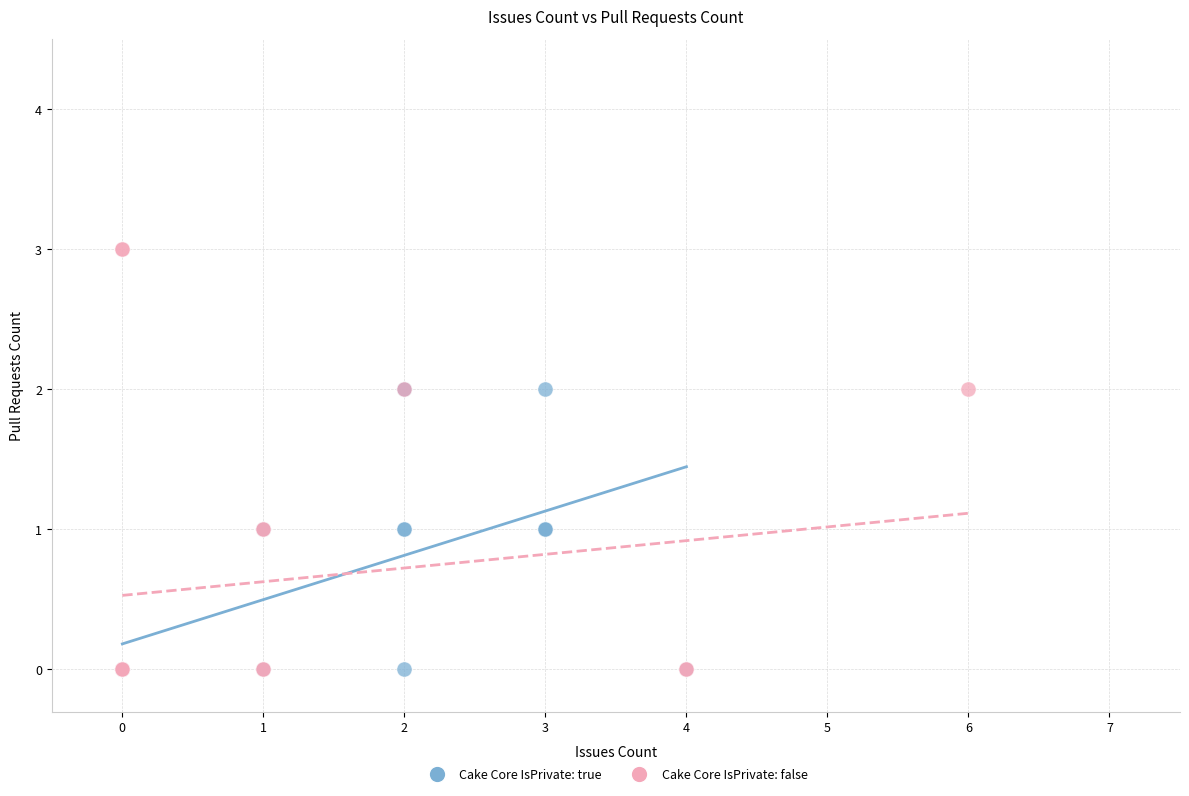

What are all the series names shown in the legend?

Cake Core IsPrivate: true, Cake Core IsPrivate: false